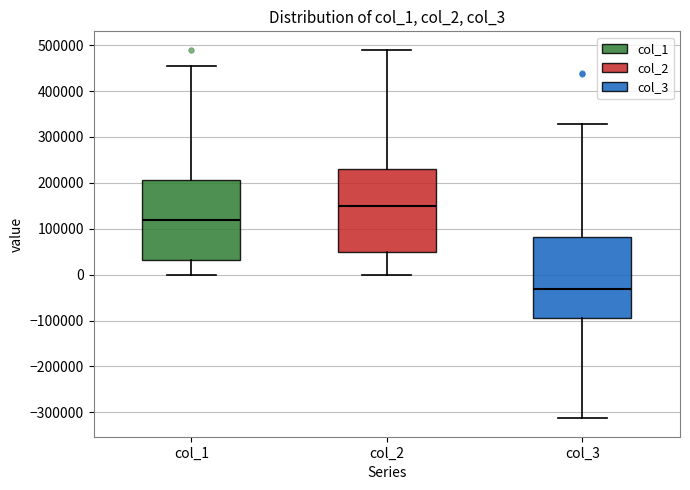

Reading left to right, read every box against the y-axis: the position of its median line, the range the box covers, and the ends of its whiskers. The values are not printed on the chart, so give them approximately, as read against the axis.

col_1: median 120000, box 30000 to 210000, whiskers 0 to 450000
col_2: median 150000, box 50000 to 230000, whiskers 0 to 490000
col_3: median -30000, box -90000 to 80000, whiskers -310000 to 330000